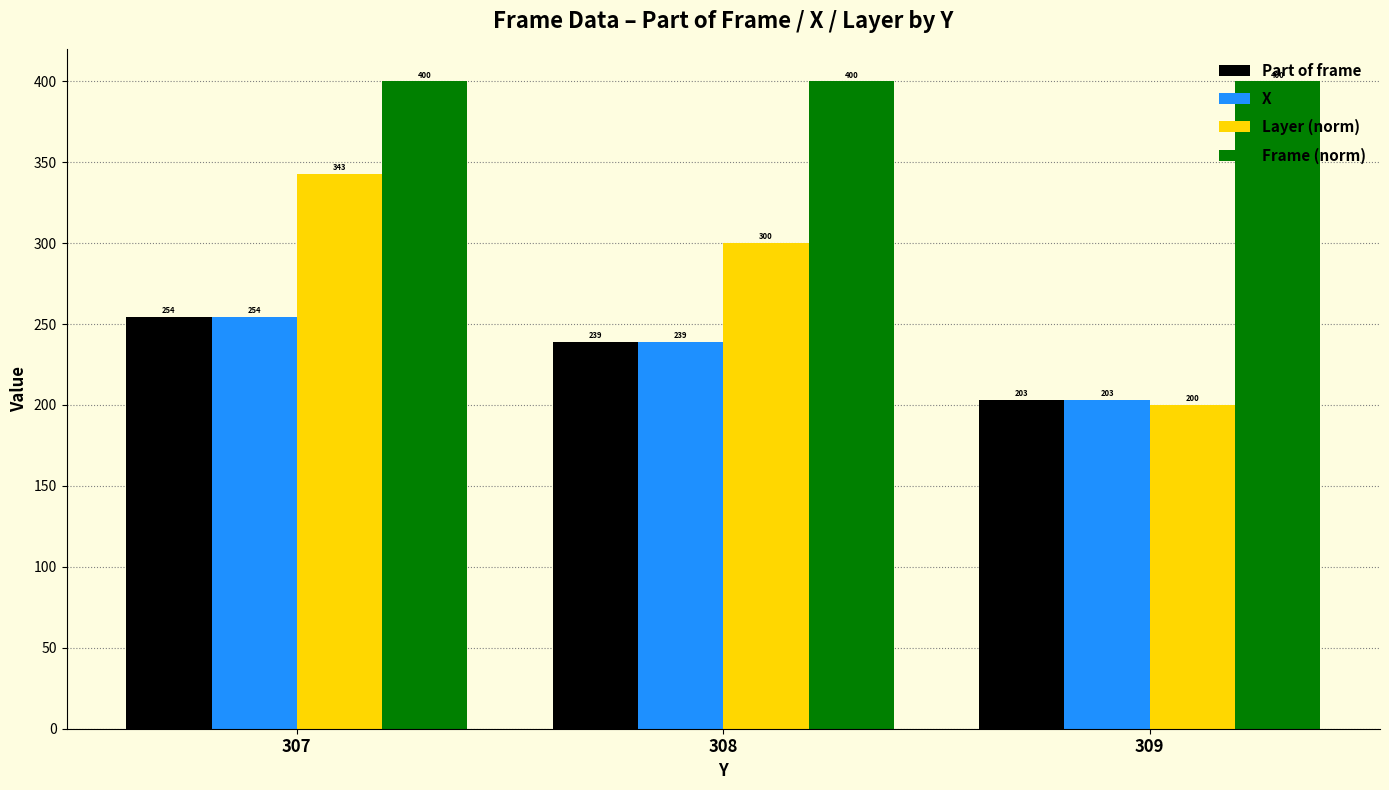

What is the difference between the maximum and second lowest values in the Part of frame series?

15.4